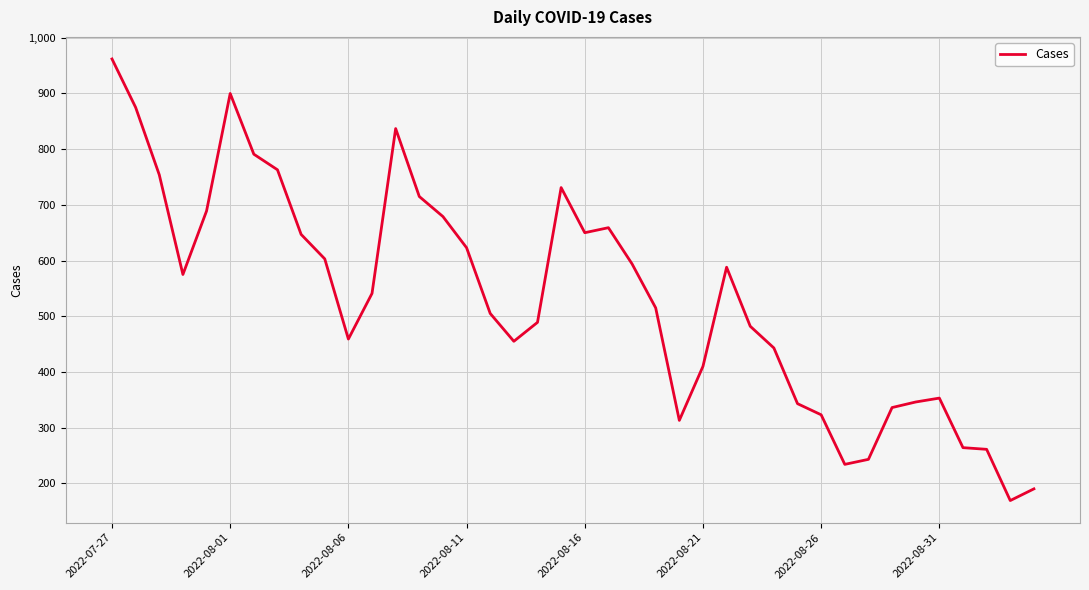

What is the smallest value displayed?

169